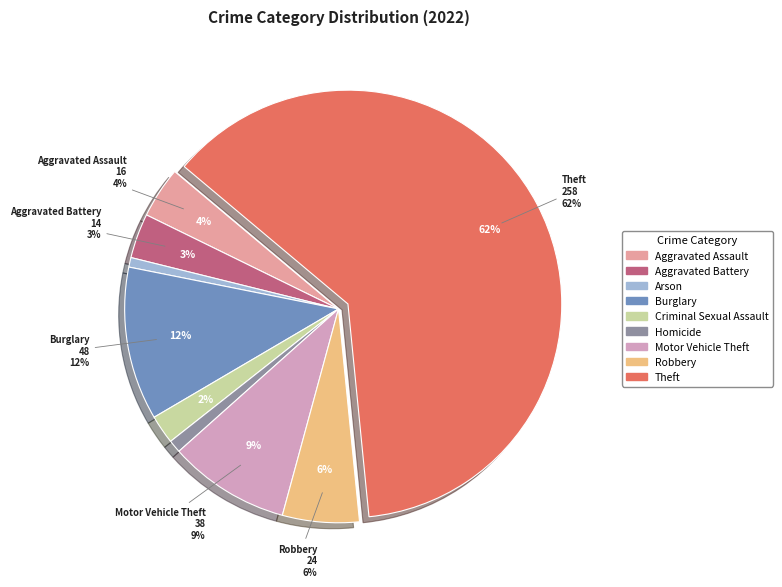

Rank the categories by value from lowest to highest.

Arson, Homicide, Criminal Sexual Assault, Aggravated Battery, Aggravated Assault, Robbery, Motor Vehicle Theft, Burglary, Theft